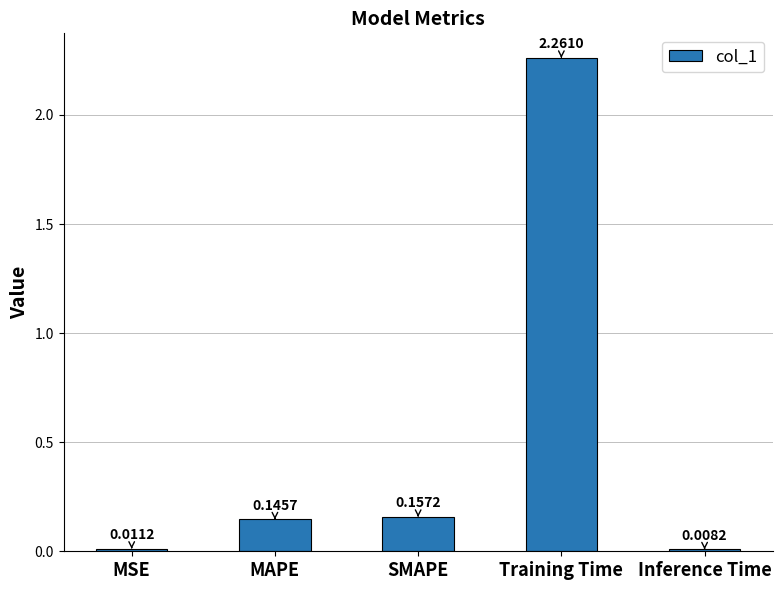

Where is the data nearest to the value 1?

SMAPE